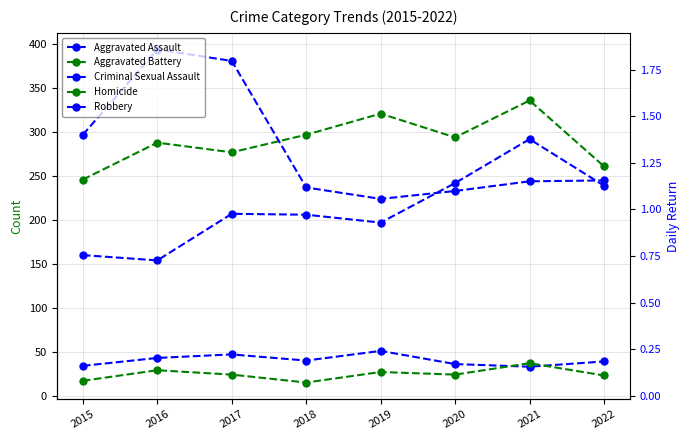

Reading left to right, transcribe all the data shown in this chart.

Aggravated Assault: 2015=160	2016=154	2017=207	2018=206	2019=197	2020=242	2021=292	2022=239
Aggravated Battery: 2015=246	2016=288	2017=277	2018=297	2019=321	2020=294	2021=336	2022=261
Criminal Sexual Assault: 2015=34	2016=43	2017=47	2018=40	2019=51	2020=36	2021=33	2022=39
Homicide: 2015=17	2016=29	2017=24	2018=15	2019=27	2020=24	2021=37	2022=23
Robbery: 2015=297	2016=394	2017=381	2018=237	2019=224	2020=233	2021=244	2022=245